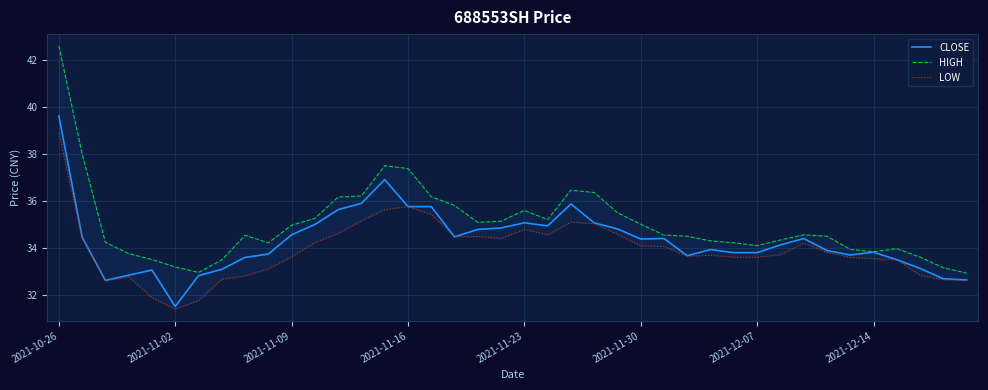

What is the highest value of the CLOSE series?

39.6